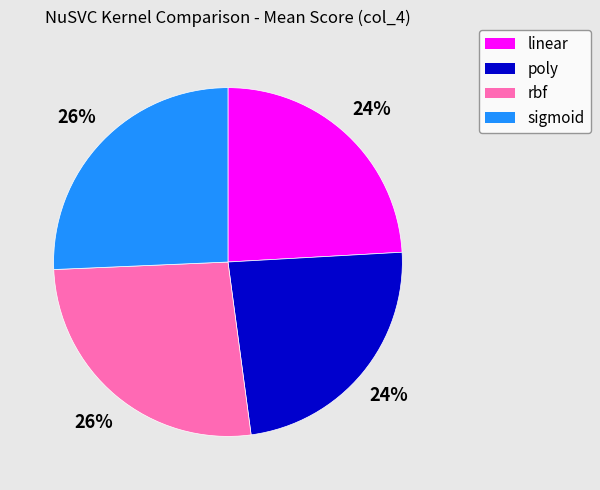

Is there a majority slice in this chart?

No